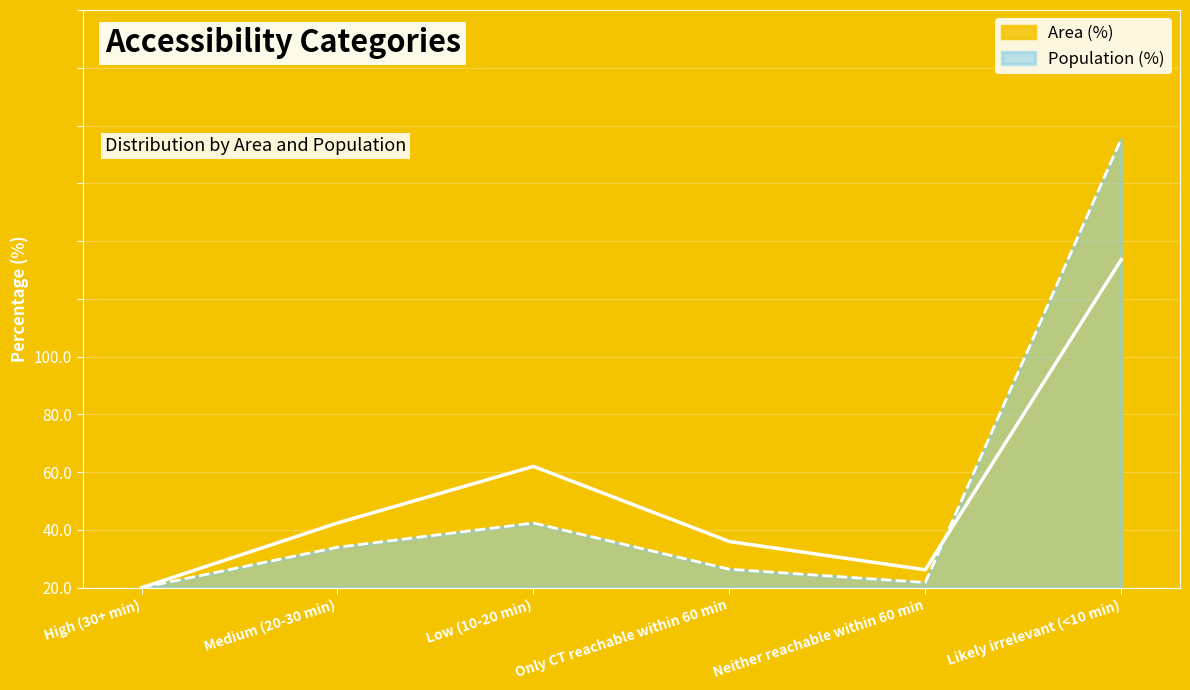

How many distinct data groups are displayed?

2